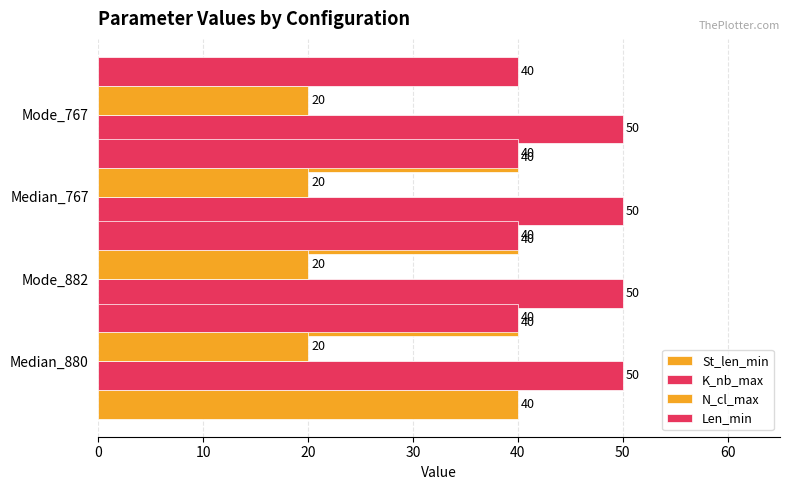

Rank the series by their maximum value, from highest to lowest.

K_nb_max, St_len_min, Len_min, N_cl_max